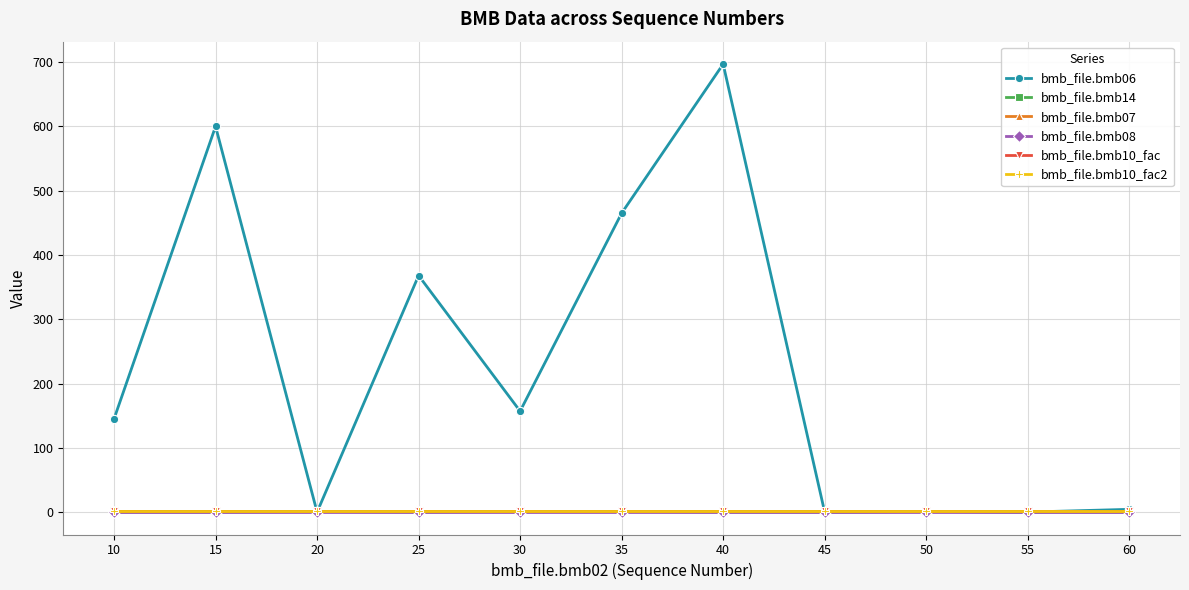

At how many categories does at least one series exceed 159?

4